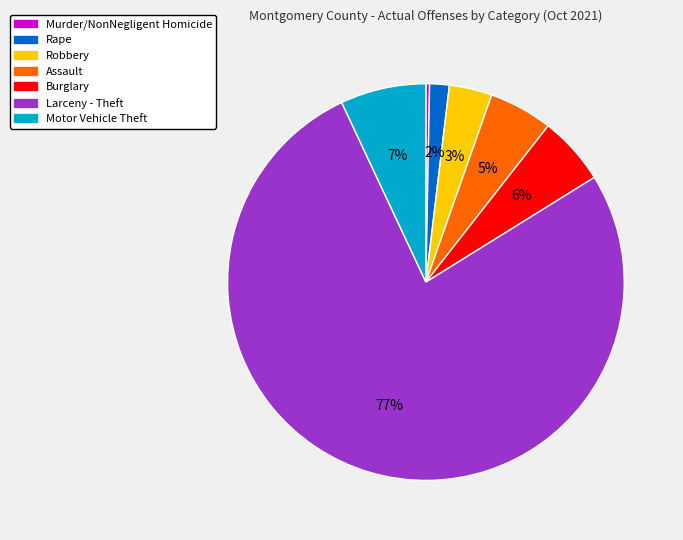

To the nearest percent, what is the combined percentage of Motor Vehicle Theft and Burglary?

13%